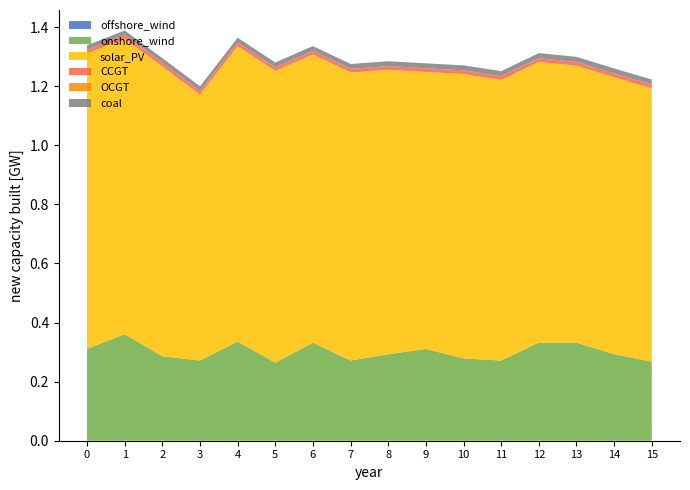

Reading left to right, extract all data points from this chart.

col_40: 0=0.0	1=0.0	2=0.0	3=0.0	4=0.0	5=0.0	6=0.0	7=0.0	8=0.0	9=0.0	10=0.0	11=0.0	12=0.0	13=0.0	14=0.0	15=0.0
col_3: 0=0.3	1=0.4	2=0.3	3=0.3	4=0.3	5=0.3	6=0.3	7=0.3	8=0.3	9=0.3	10=0.3	11=0.3	12=0.3	13=0.3	14=0.3	15=0.3
col_1: 0=1.0	1=1.0	2=1.0	3=0.9	4=1.0	5=1.0	6=1.0	7=1.0	8=1.0	9=0.9	10=1.0	11=1.0	12=1.0	13=0.9	14=0.9	15=0.9
col_10: 0=0.0	1=0.0	2=0.0	3=0.0	4=0.0	5=0.0	6=0.0	7=0.0	8=0.0	9=0.0	10=0.0	11=0.0	12=0.0	13=0.0	14=0.0	15=0.0
col_16: 0=-0.0	1=-0.0	2=-0.0	3=-0.0	4=-0.0	5=-0.0	6=-0.0	7=-0.0	8=-0.0	9=-0.0	10=-0.0	11=-0.0	12=-0.0	13=-0.0	14=-0.0	15=-0.0
col_19: 0=0.0	1=0.0	2=0.0	3=0.0	4=0.0	5=0.0	6=0.0	7=0.0	8=0.0	9=0.0	10=0.0	11=0.0	12=0.0	13=0.0	14=0.0	15=0.0